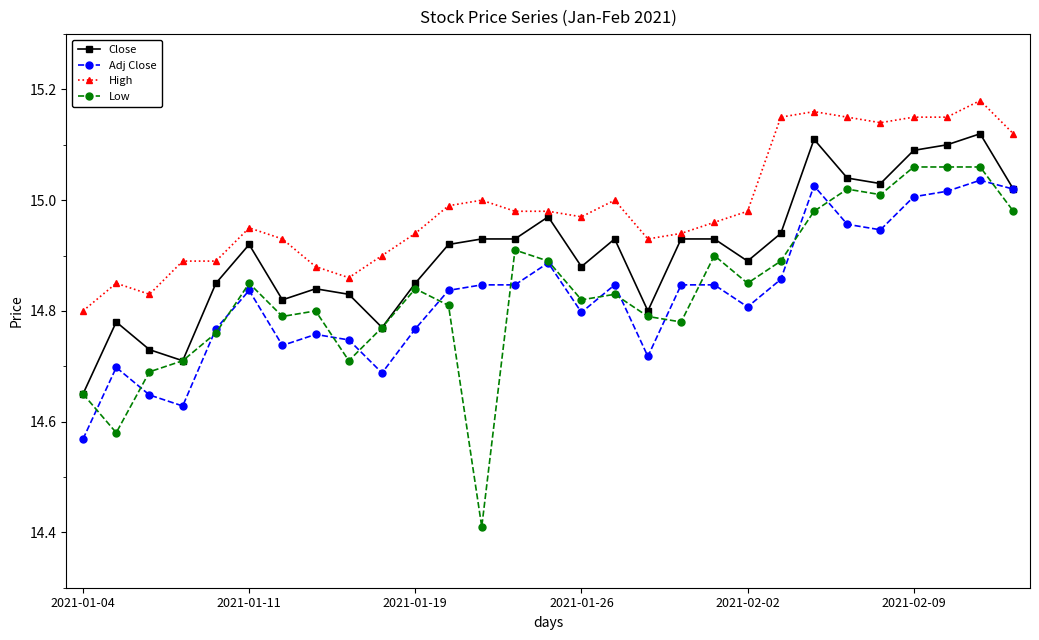

Which series has the largest range (max minus min)?

Low